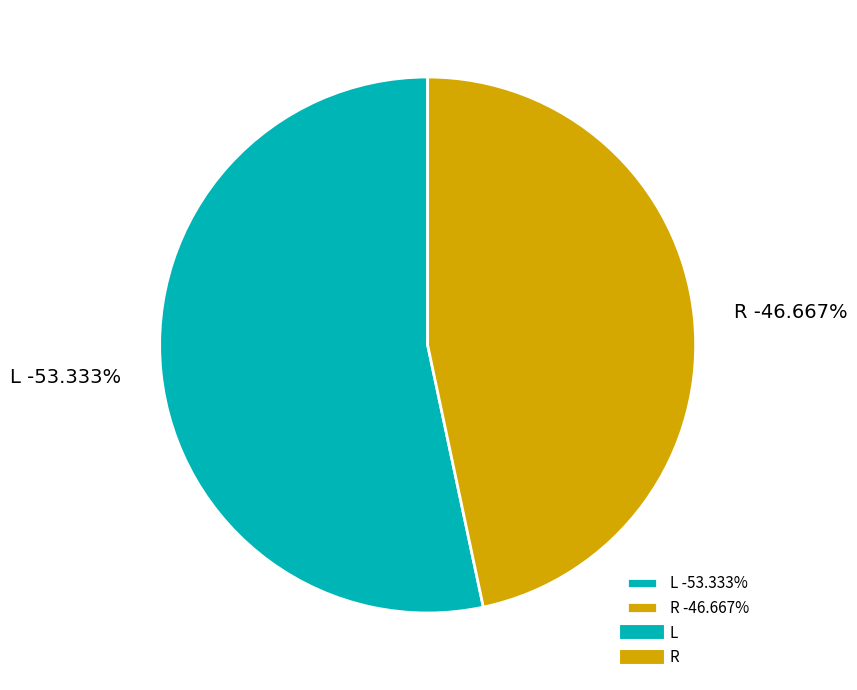

To the nearest percent, what portion does R represent?

47%